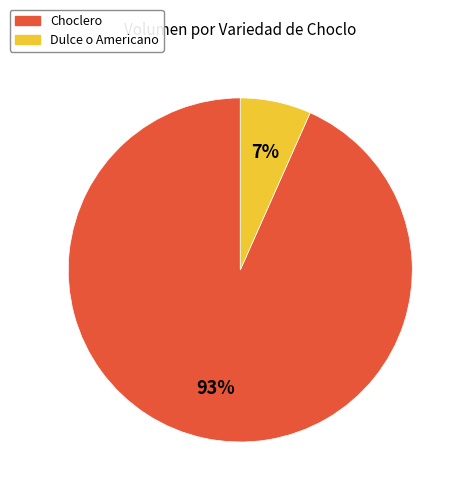

True or false: Dulce o Americano accounts for 7% of the total.

True